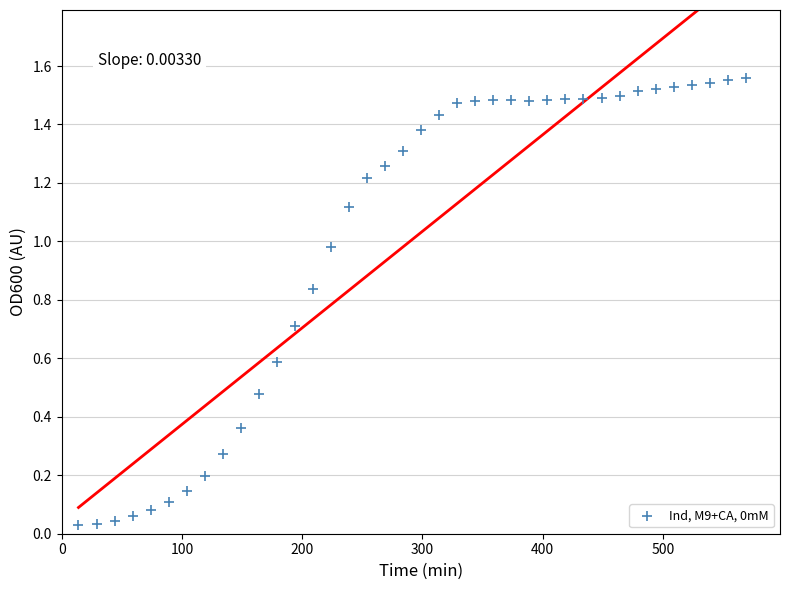

What is the range of X values (max minus min)?

555.0